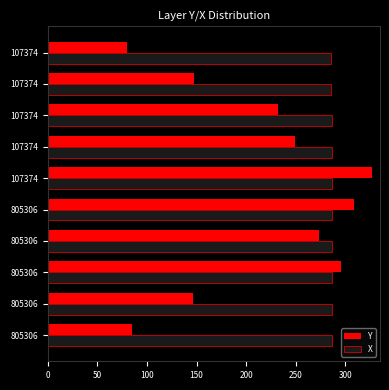

What are all the series names shown in the legend?

Y, X